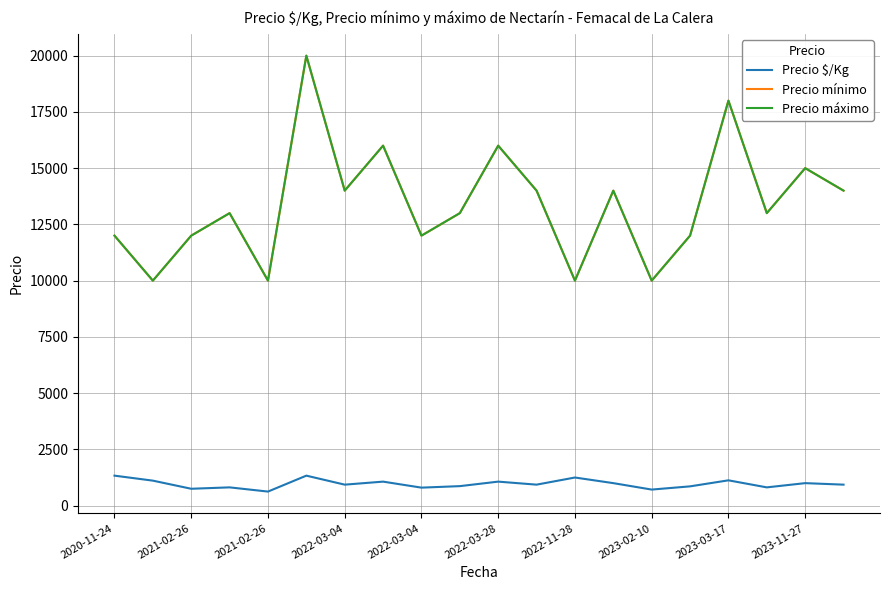

Does the chart display data point markers on the line(s)?

No